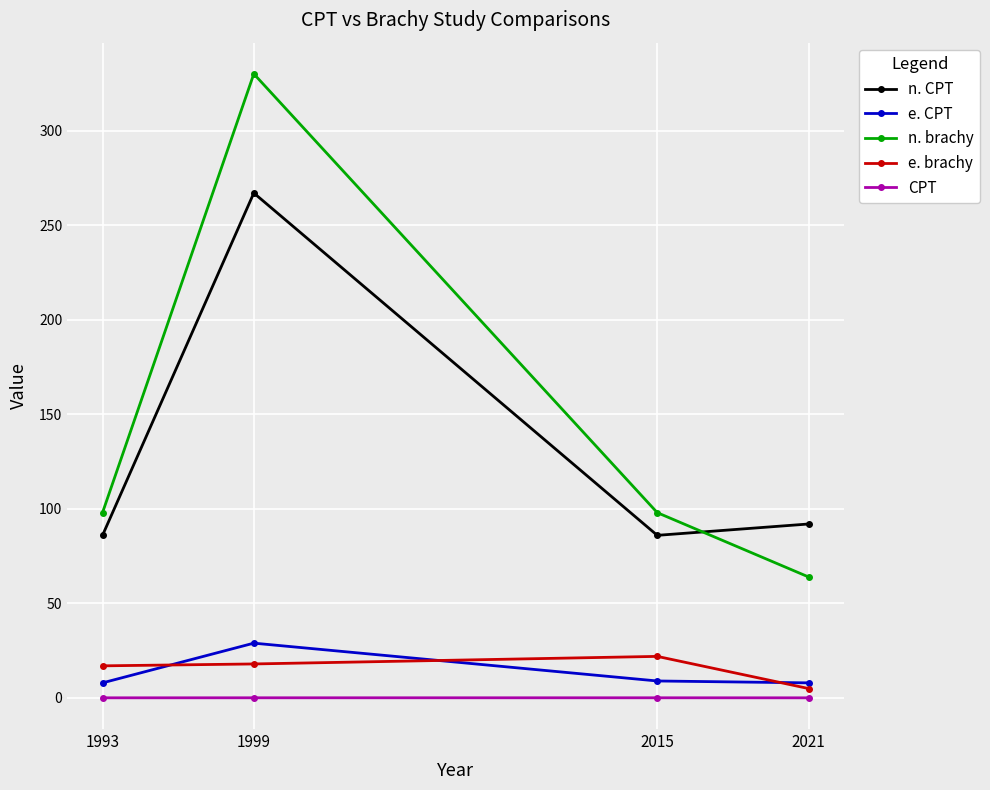

At which label does e. brachy reach its minimum?

2021